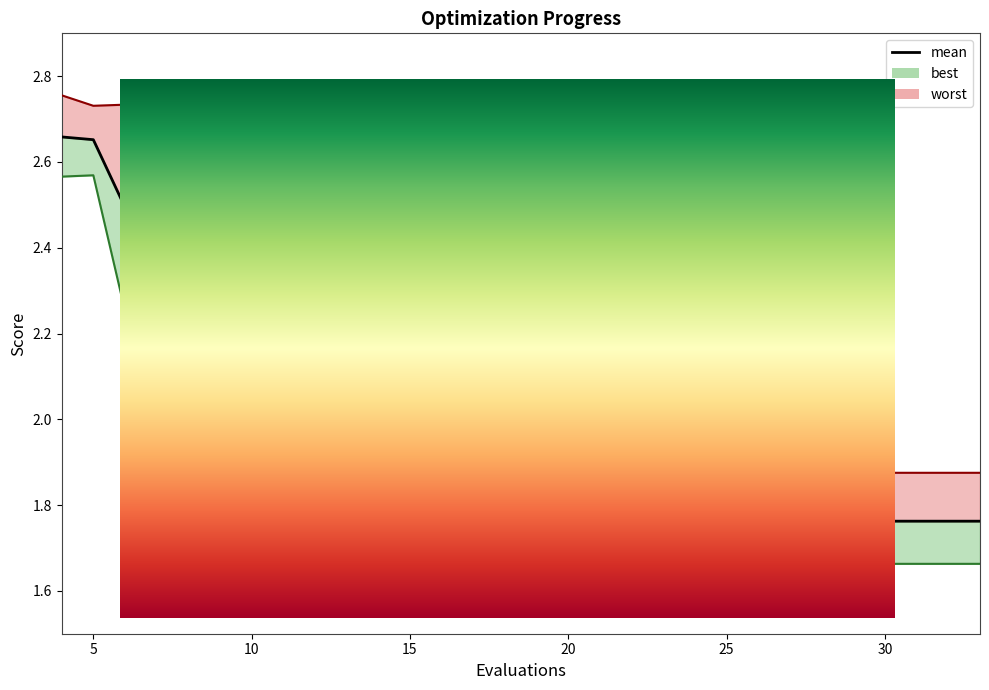

Is this an area chart (filled region under the line)?

No